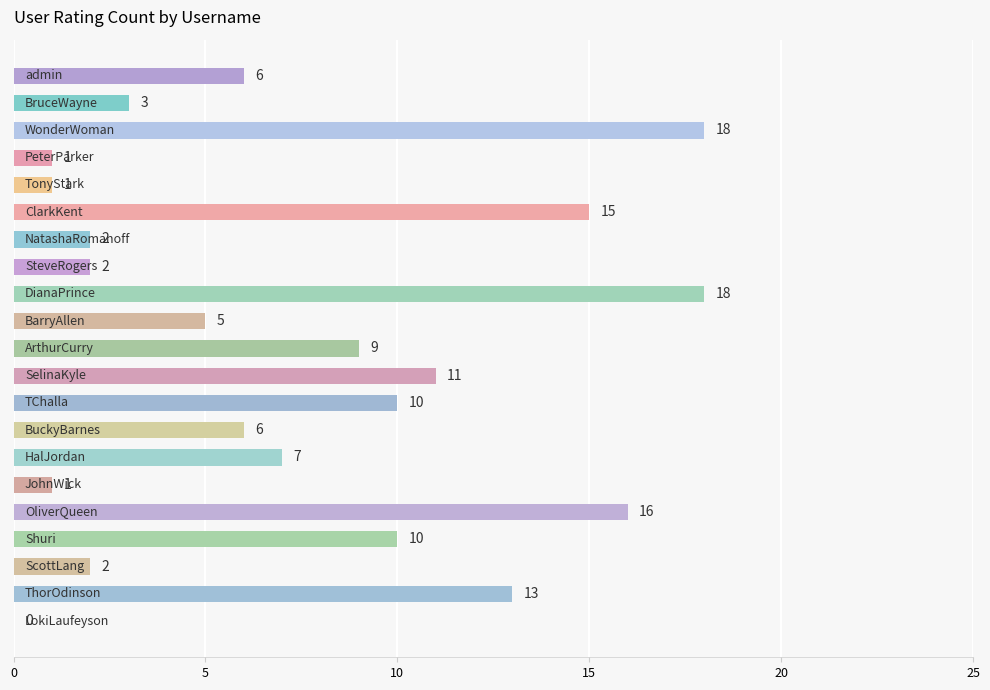

What is the sum of all values?

156